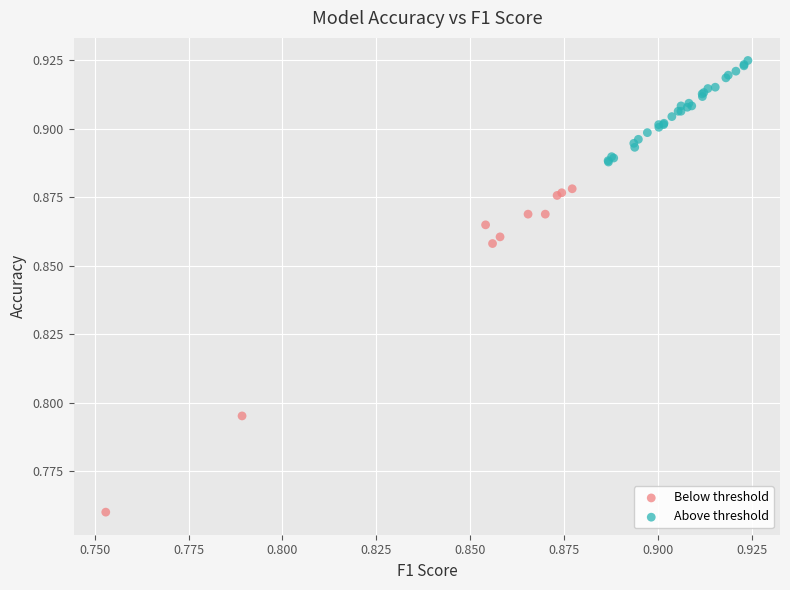

Which series reaches the minimum Y coordinate?

Below threshold